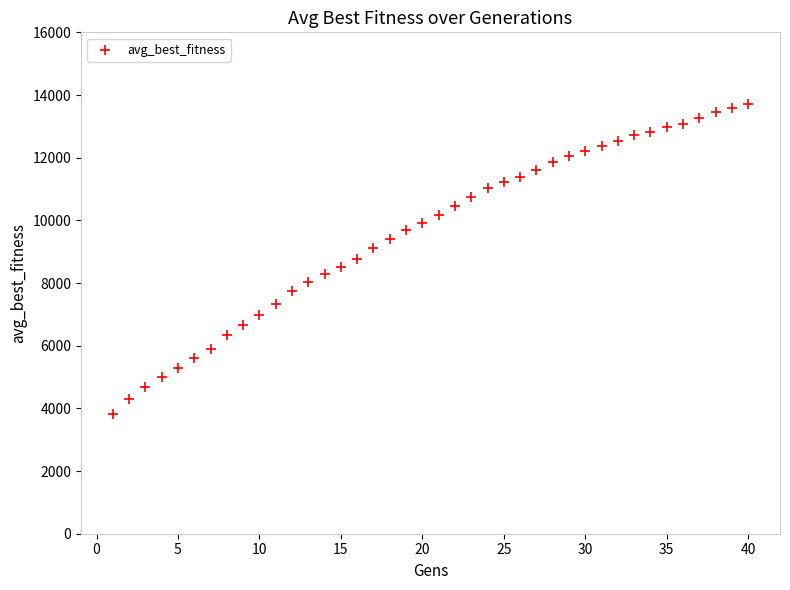

What is the range of Y values (max minus min)?

9899.0